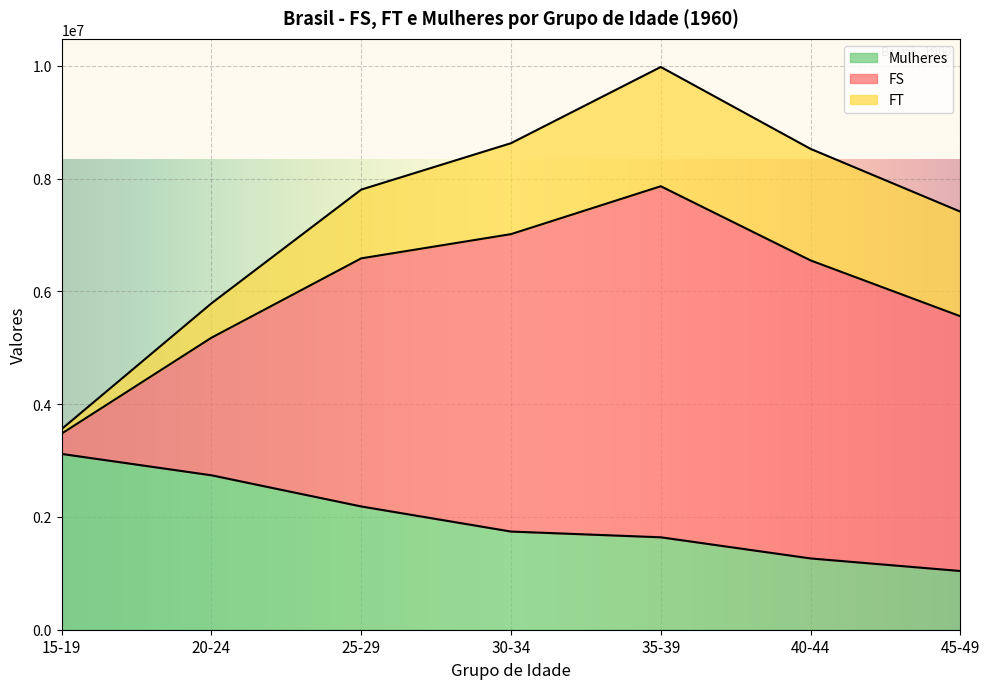

What is the lowest value of the Mulheres series?

1041294.9